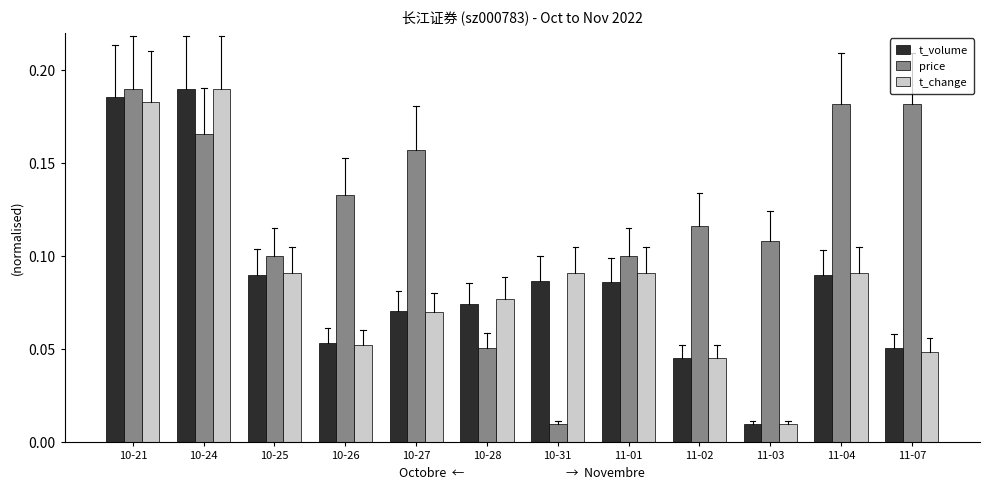

True or false: t_volume has a value of 0.1 at 11-07.

True